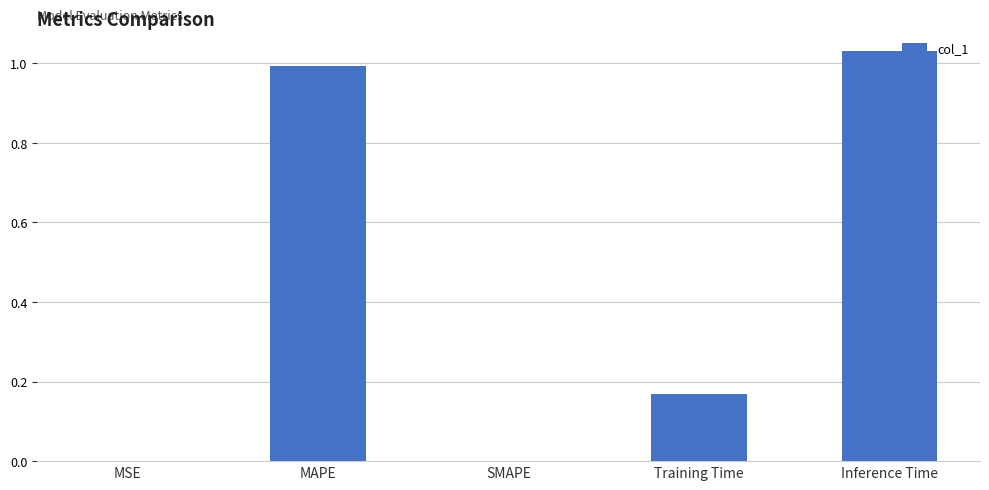

Which category has the highest value across all series?

Inference Time